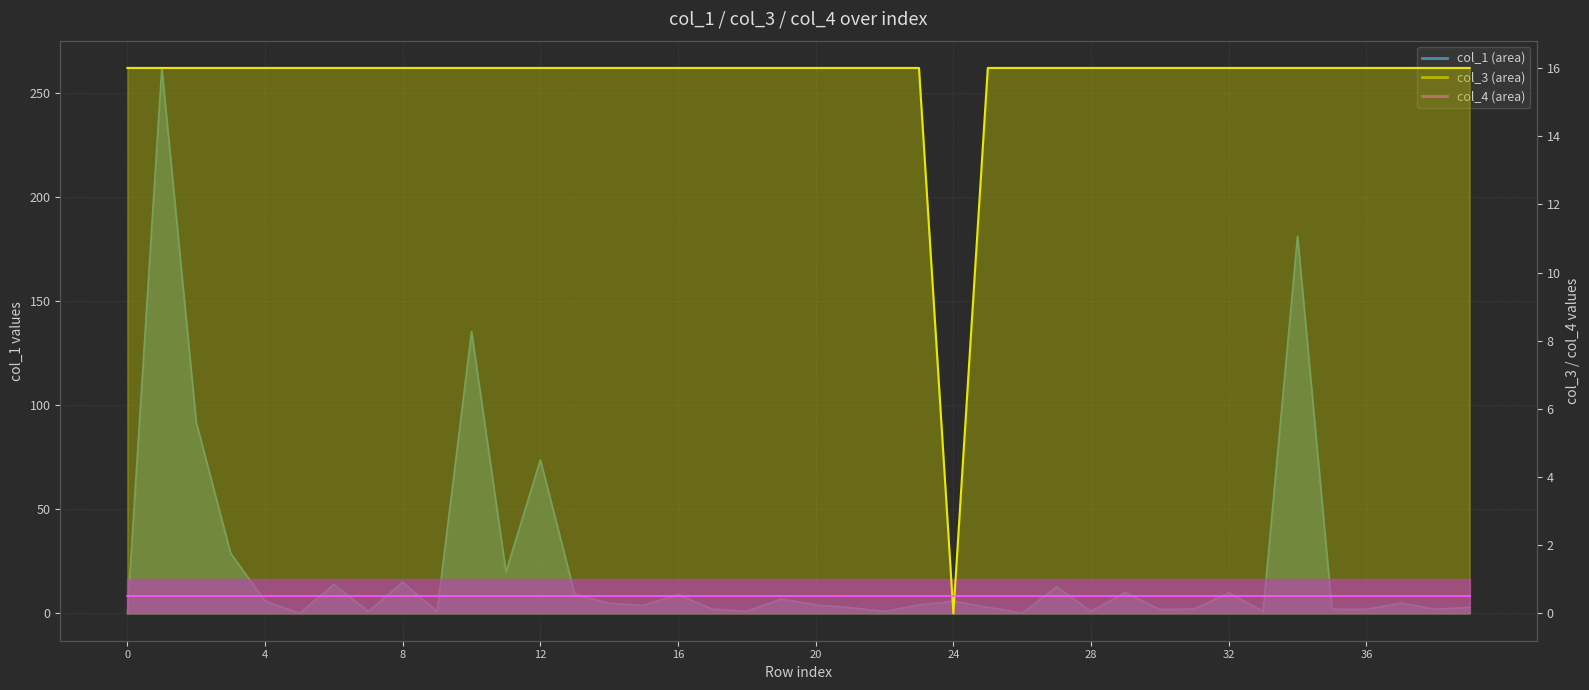

The col_3 series shows 8.0 at 21. True or false?

False